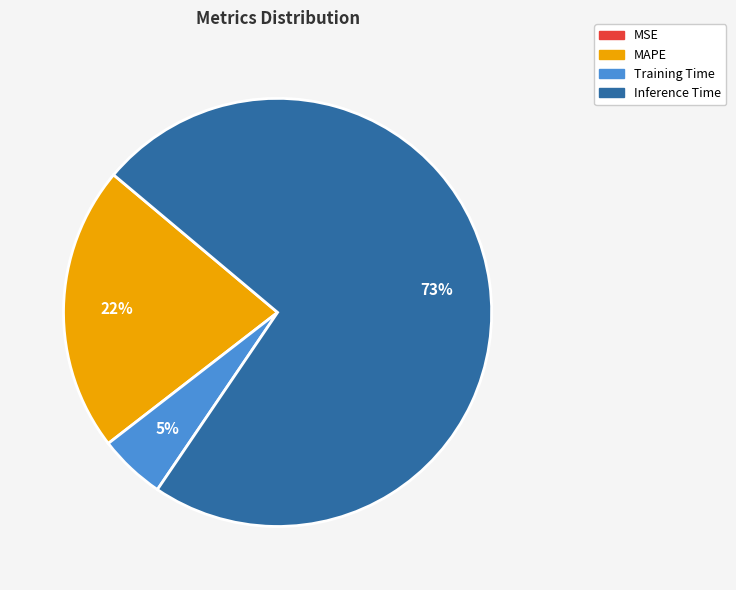

Do Training Time and Inference Time together represent more than half of the pie?

Yes